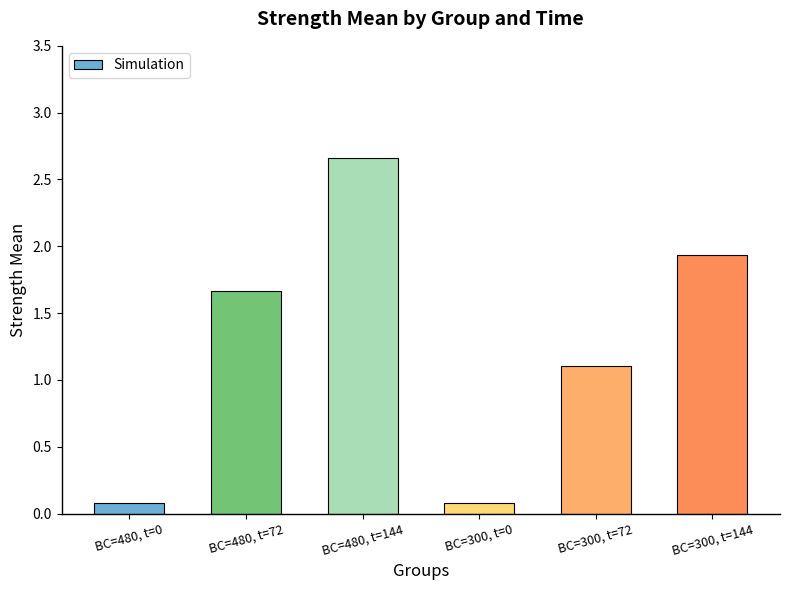

How many data points are less than 1?

2